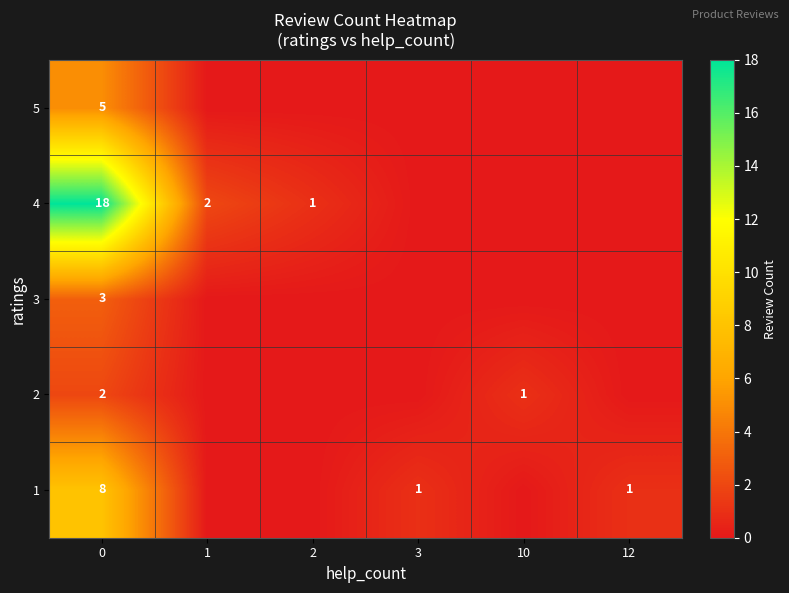

What is the total value across all series at 0?

36